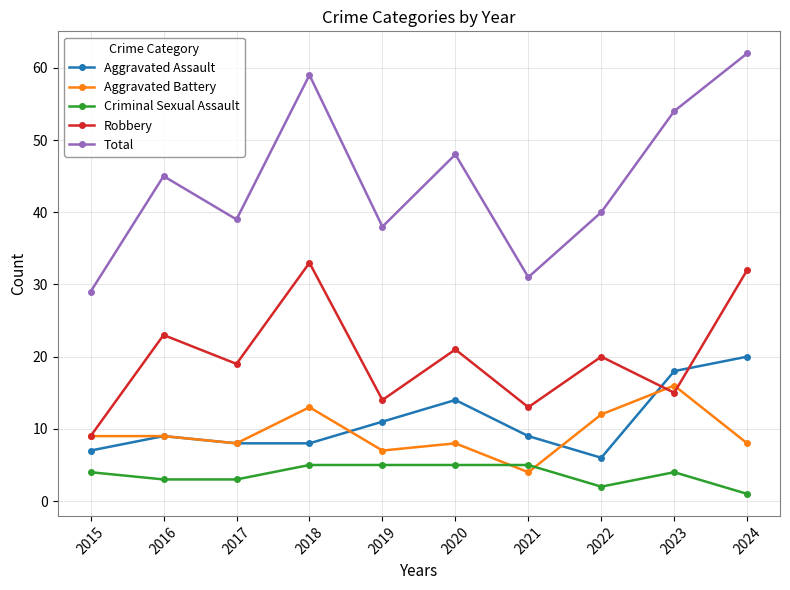

Does the chart have visible grid lines?

Yes